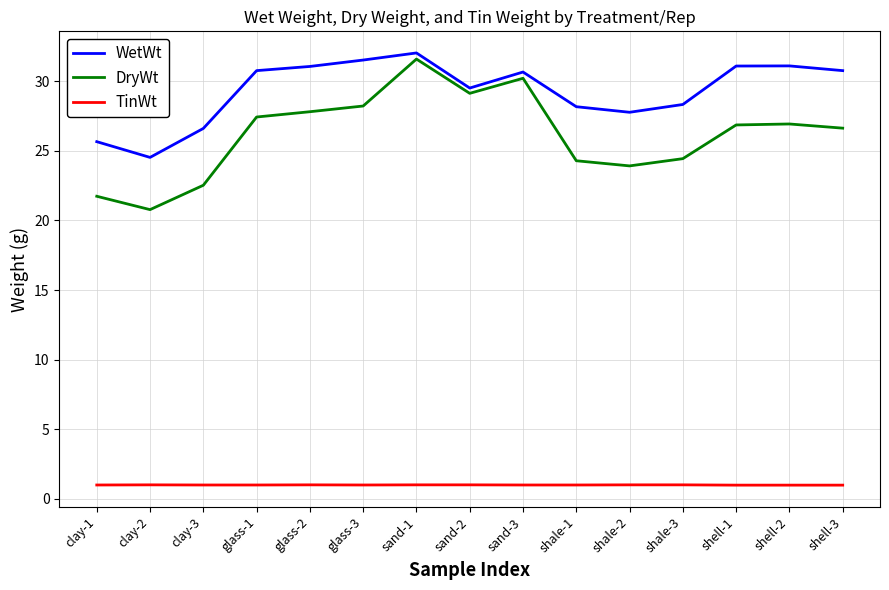

At which category is the sum across all series the highest?

sand-1